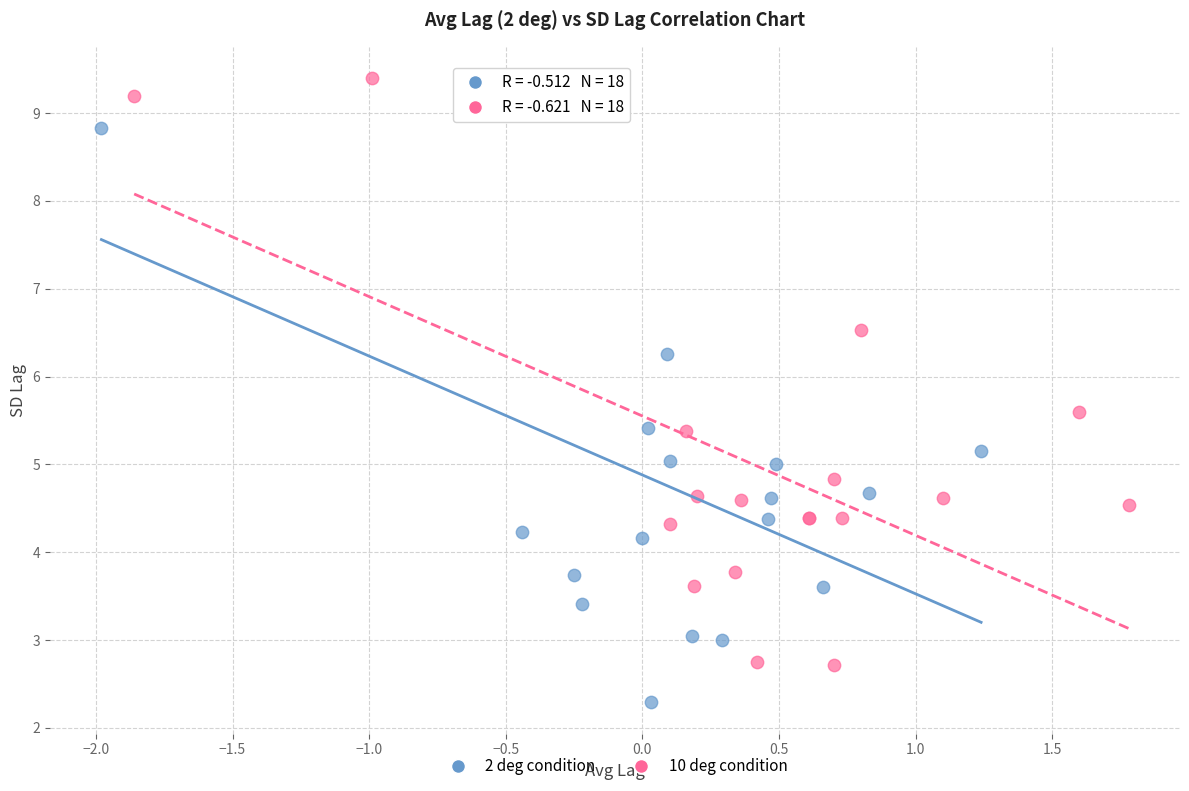

Which series reaches the maximum Y coordinate?

10 deg condition